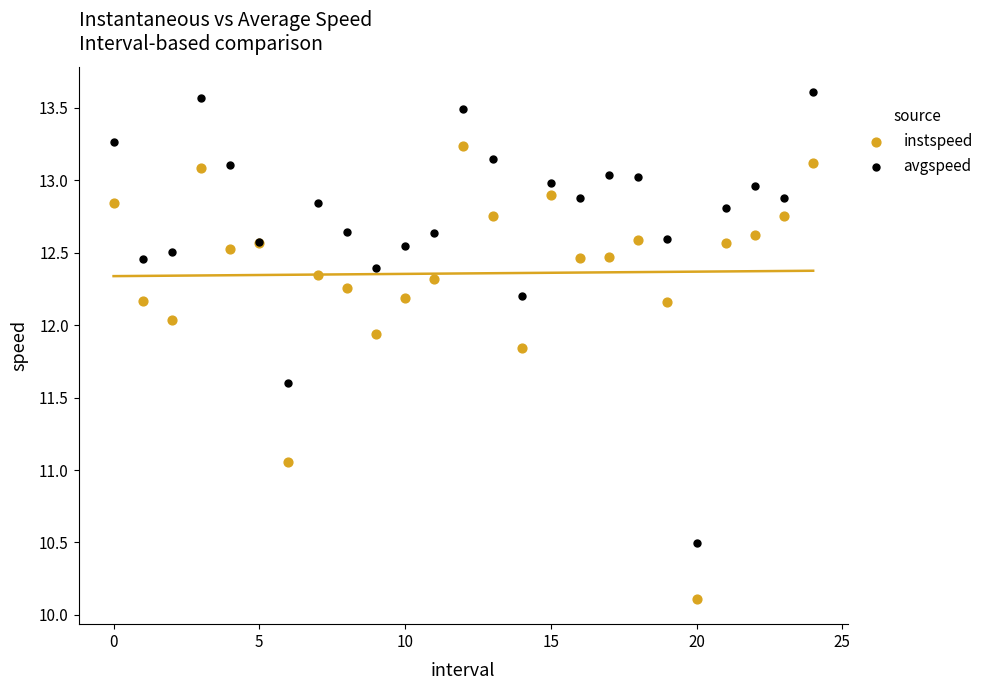

Which series contains the highest Y value?

avgspeed